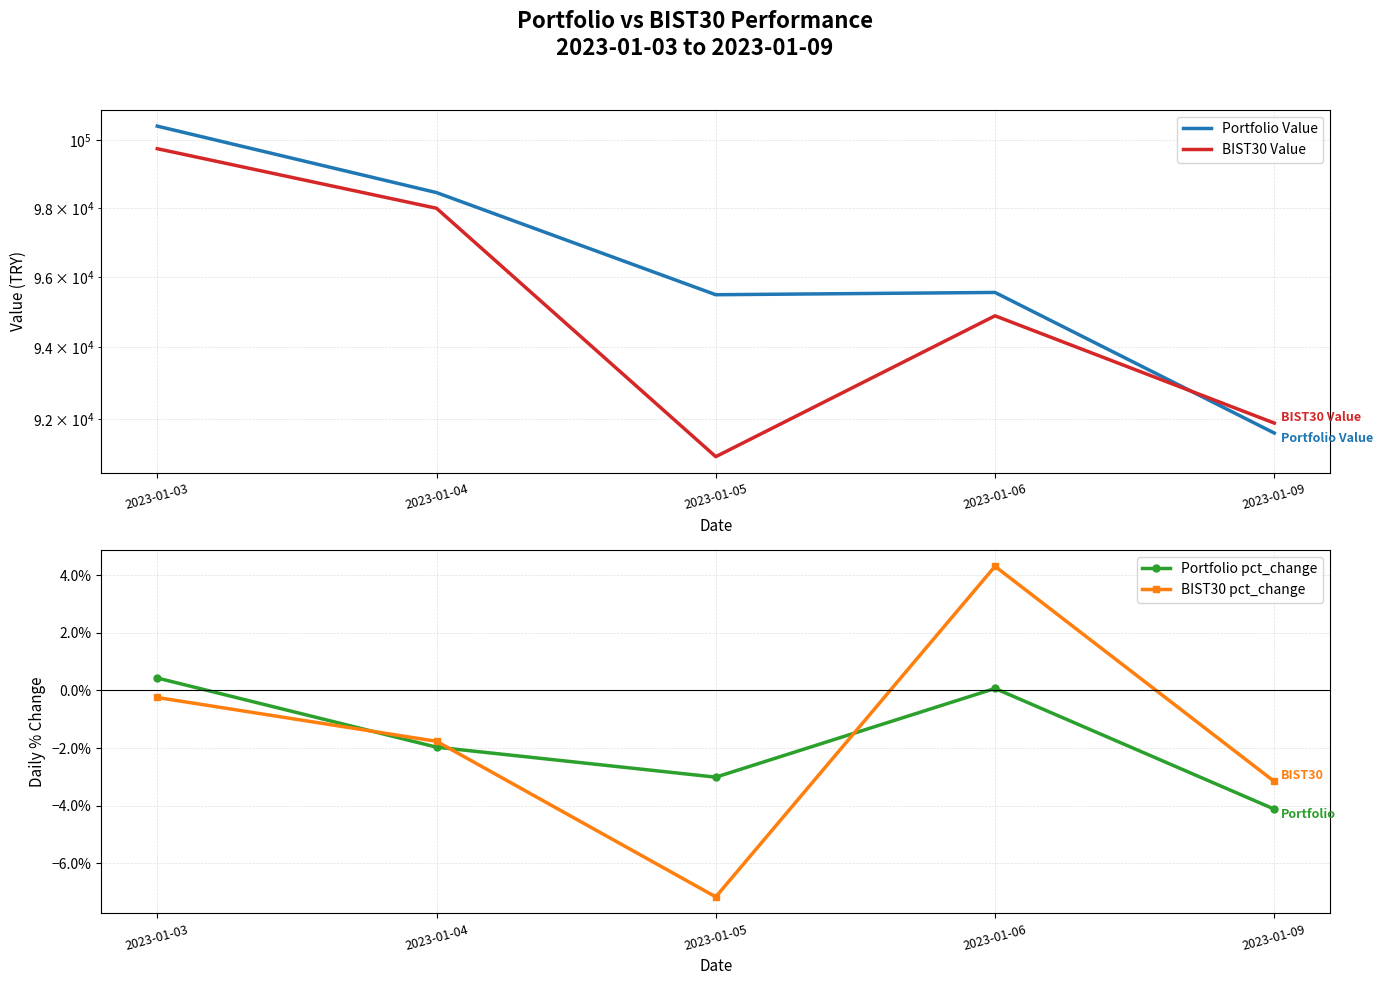

Rank the categories by BIST30 pct_change value from lowest to highest.

2023-01-05, 2023-01-09, 2023-01-04, 2023-01-03, 2023-01-06